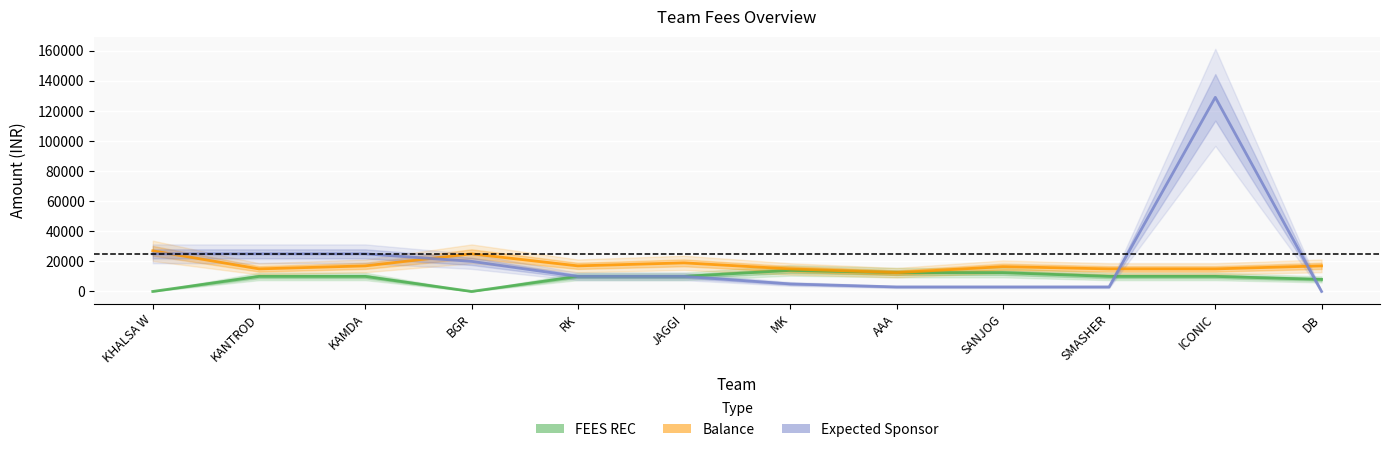

At which category is the sum across all series the highest?

ICONIC